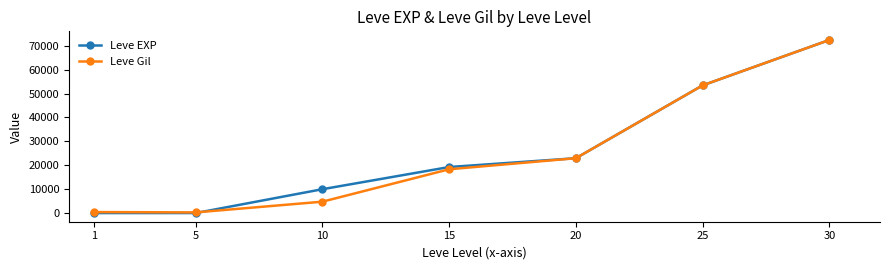

What is the maximum value shown in the chart?

72430